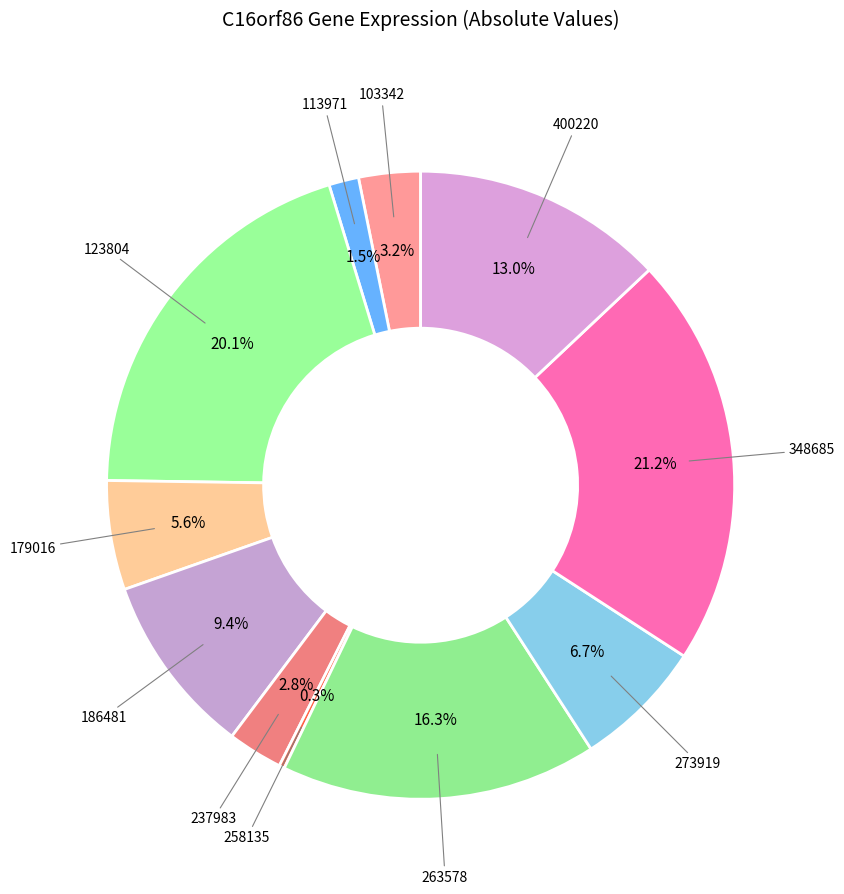

To the nearest percent, what is the average slice percentage?

9%